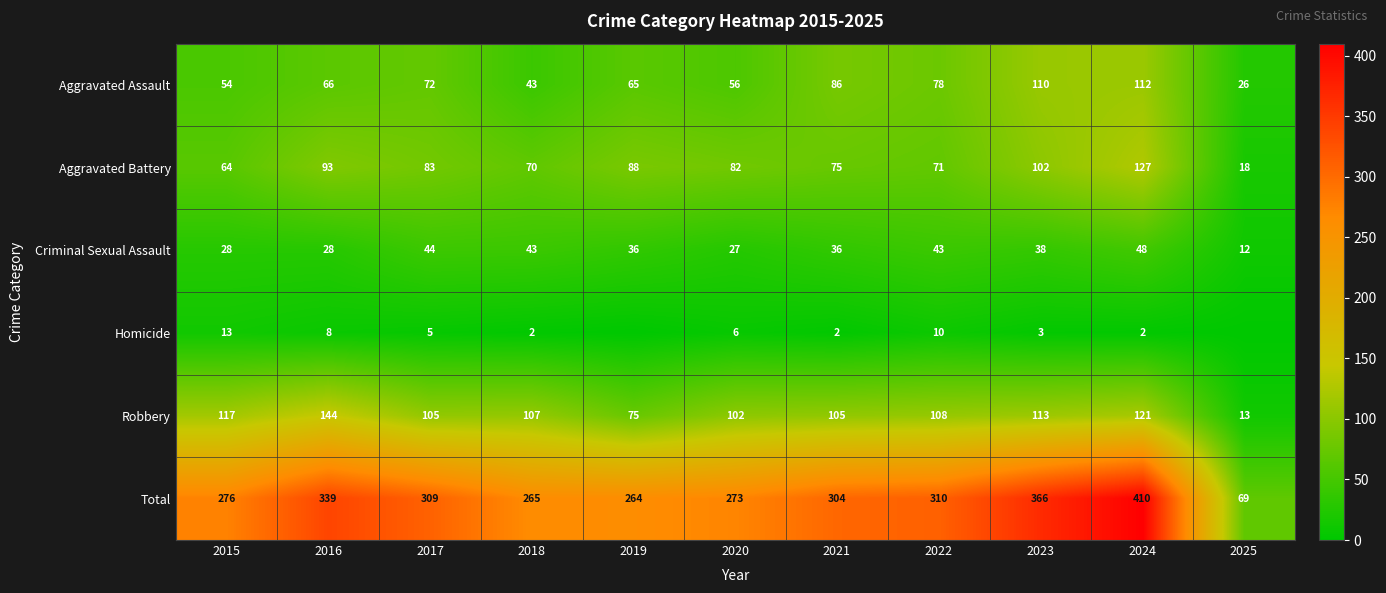

How many data points does each series have?

11